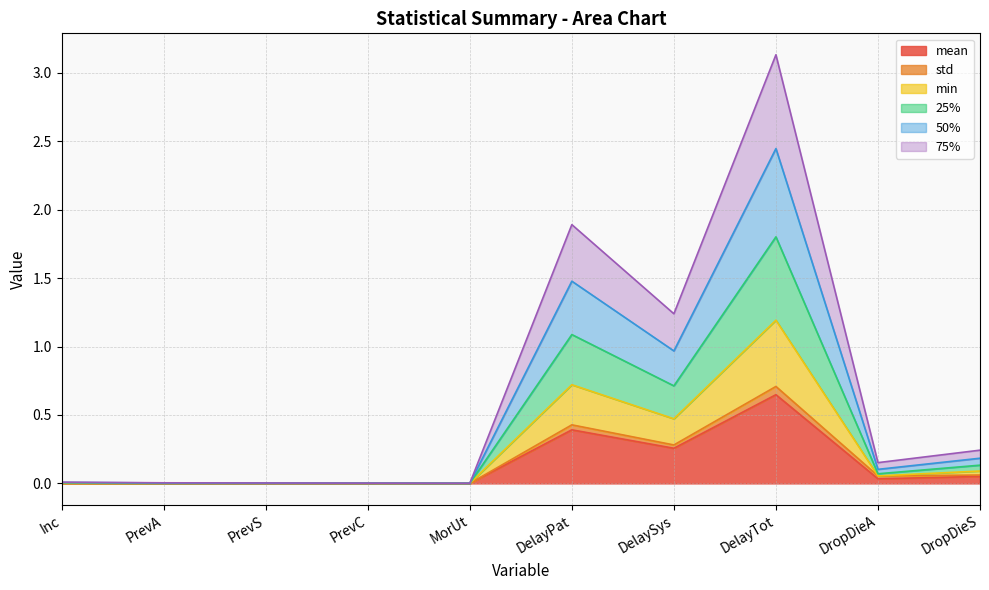

At which category is the sum across all series the highest?

DelayTot